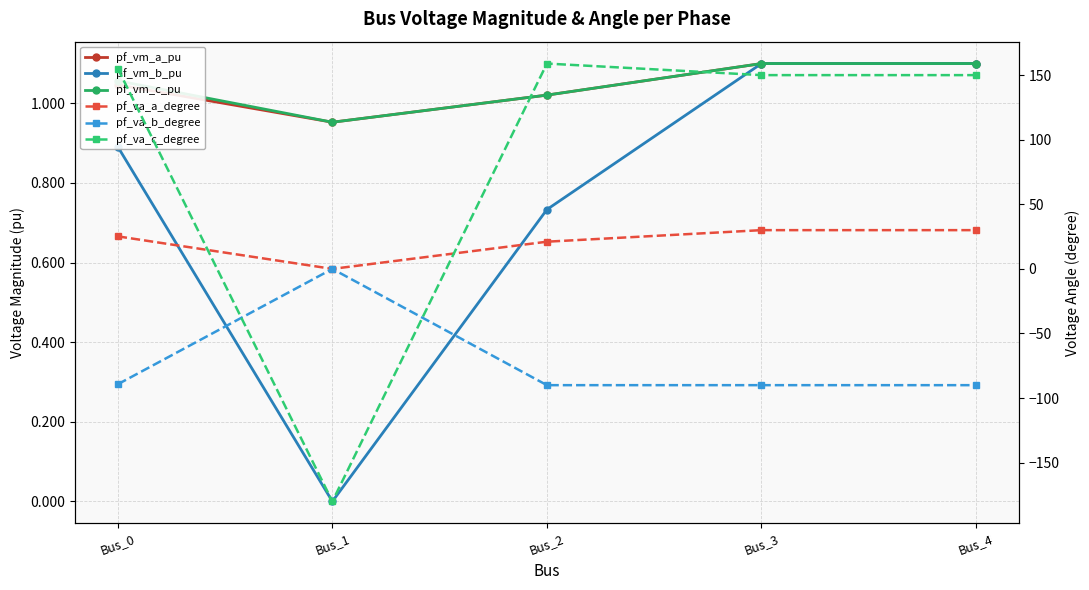

Is the value of pf_vm_c_pu at Bus_4 greater than the value of pf_vm_a_pu at Bus_3?

No